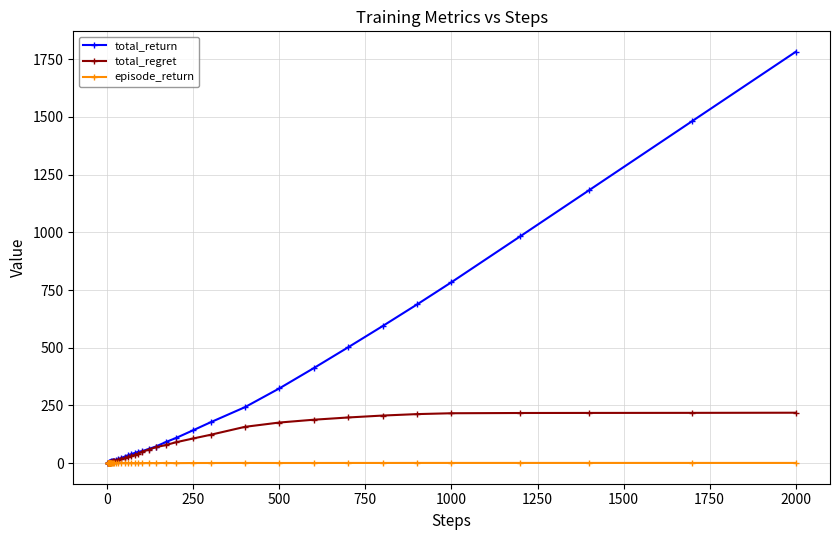

Which series has the largest range (max minus min)?

total_return